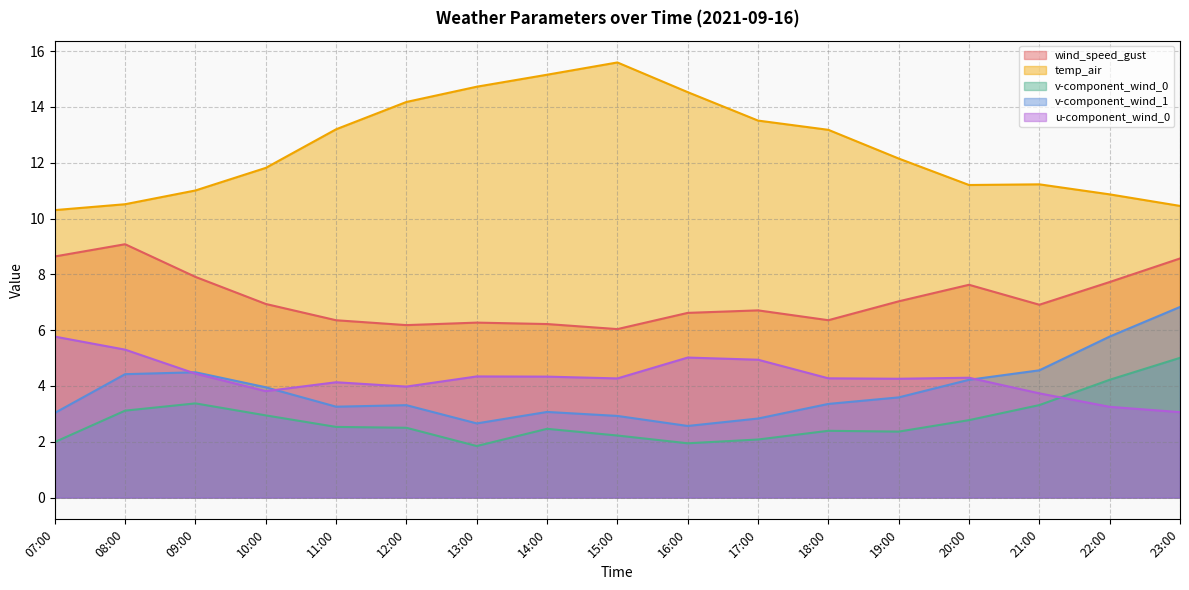

At which category is the sum across all series the highest?

23:00